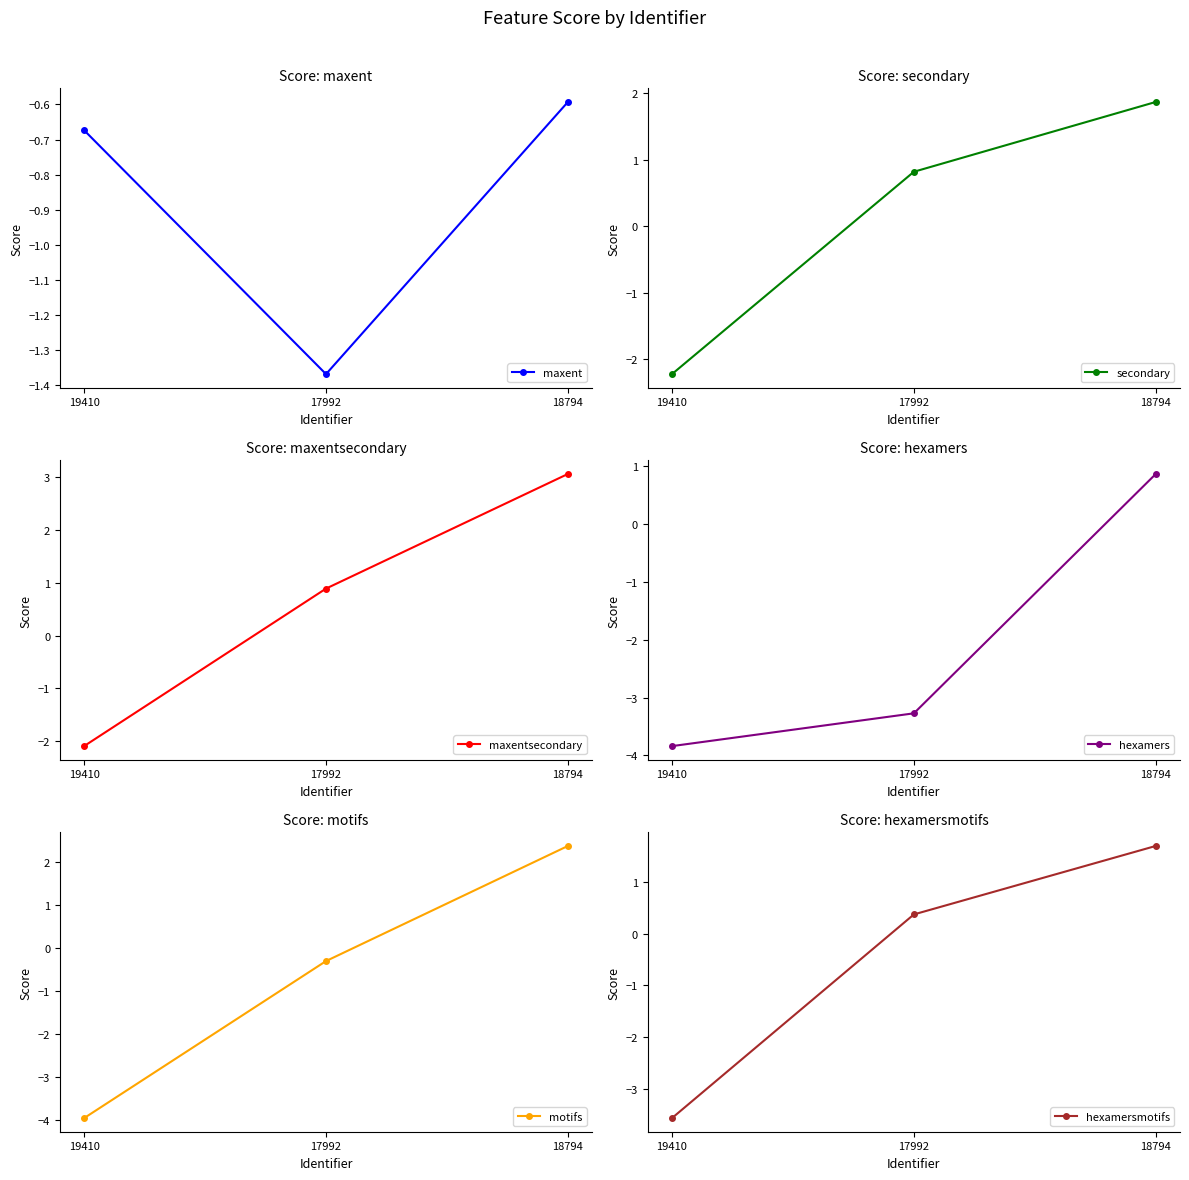

What is the sum of the motifs values at 19410 and 17992?

-4.2